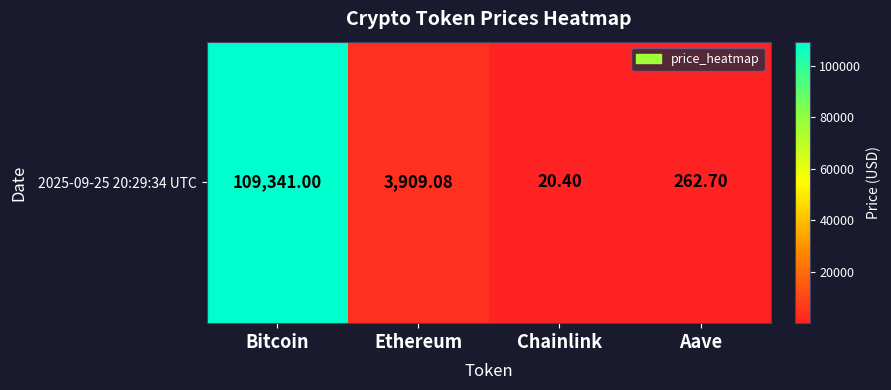

Read the value at Chainlink.

20.4